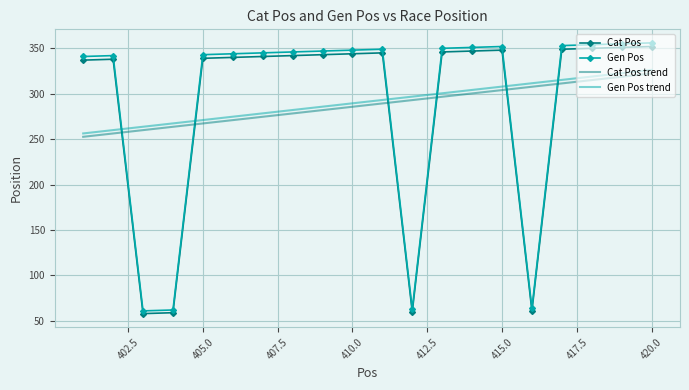

At how many categories does at least one series exceed 142?

20